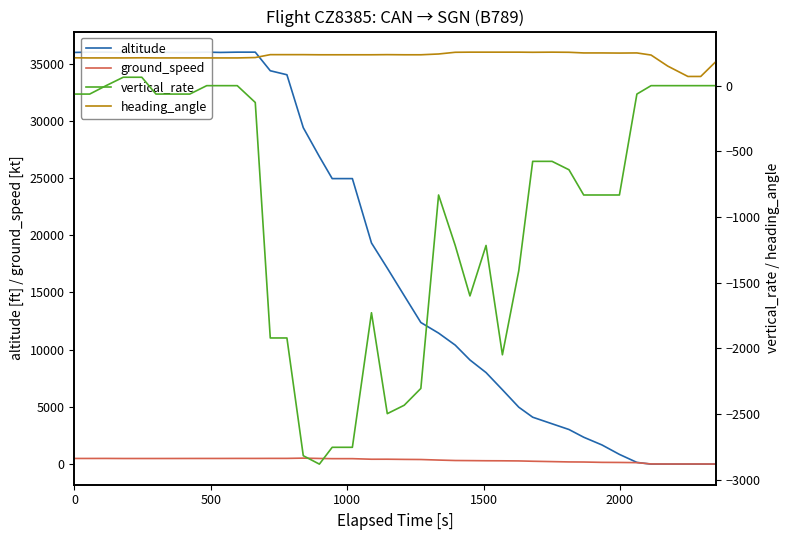

What is the difference between the maximum and minimum values in the vertical_rate series?

2944